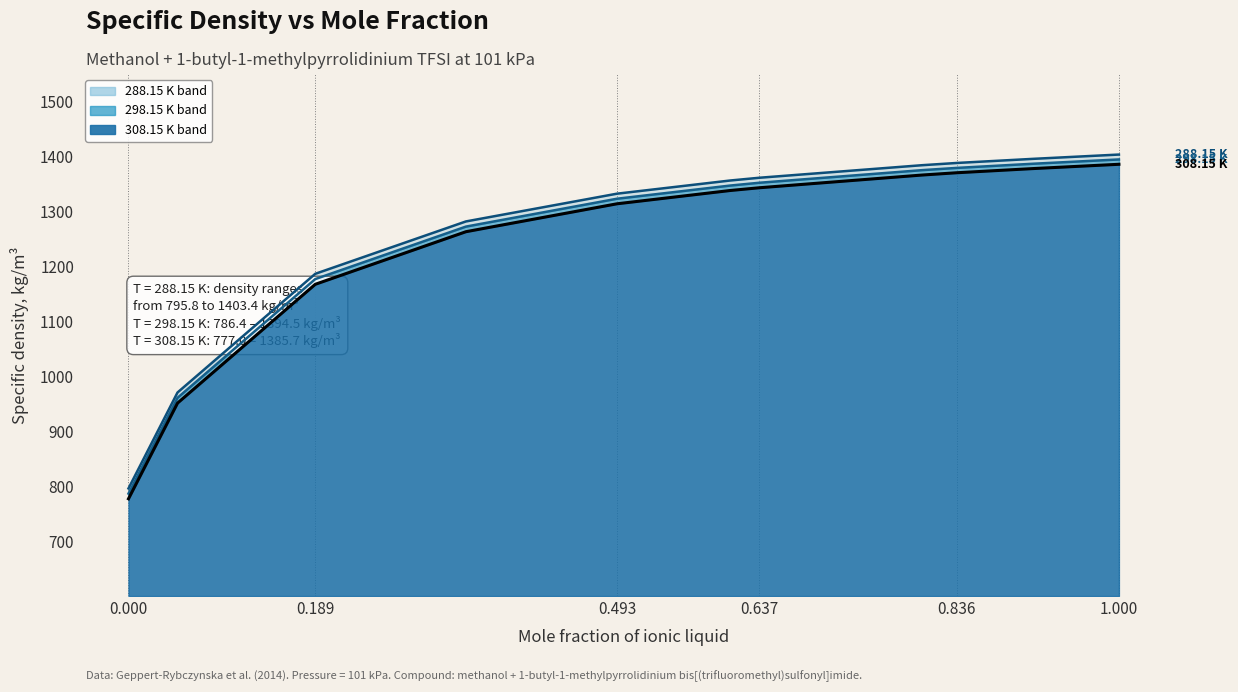

What is the sum of all 288.15 K values?

13855.0